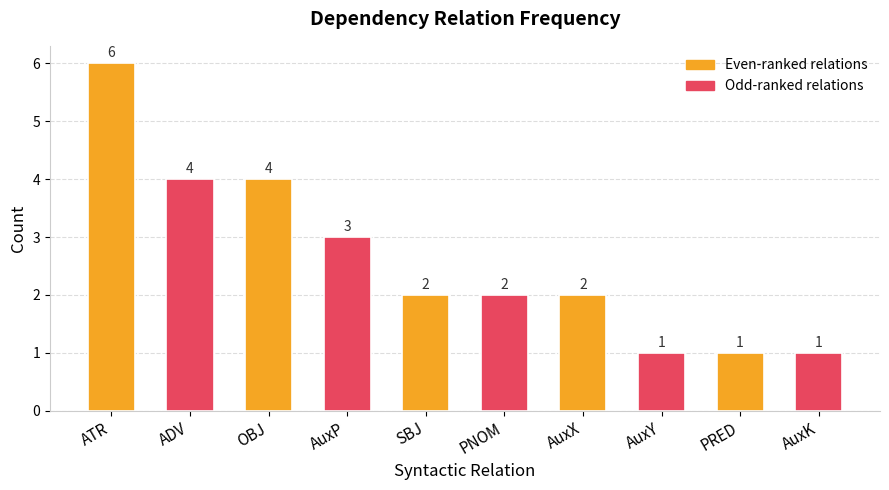

What is the difference between the values at OBJ and PRED?

3